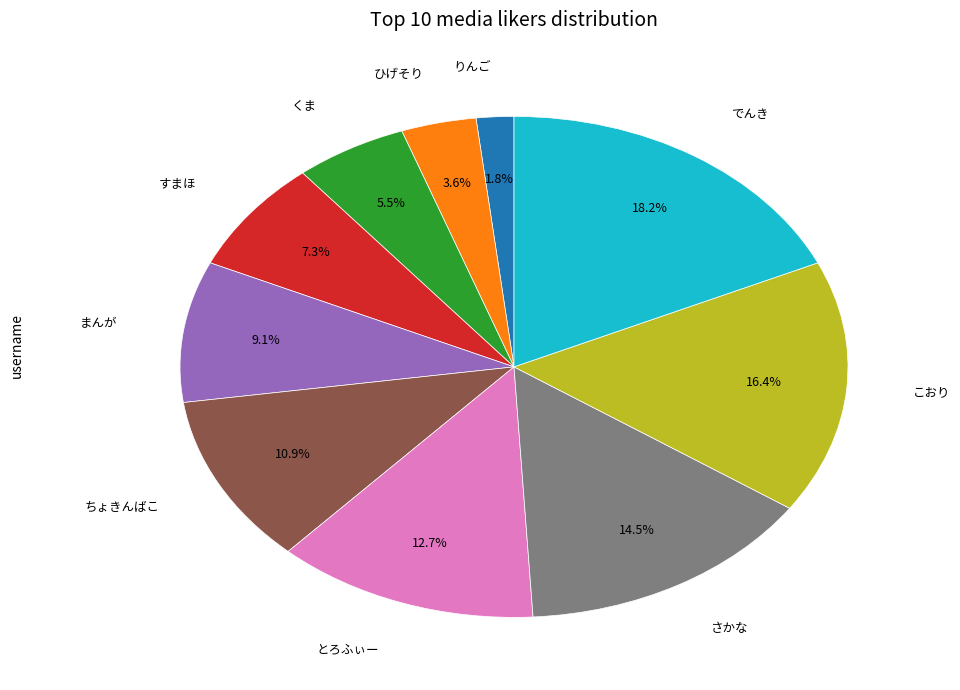

Is there any slice that represents more than half of the pie?

No